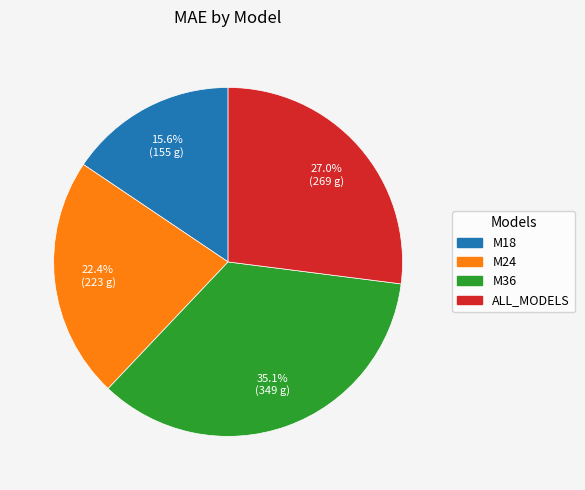

Which slice is the smallest?

M18